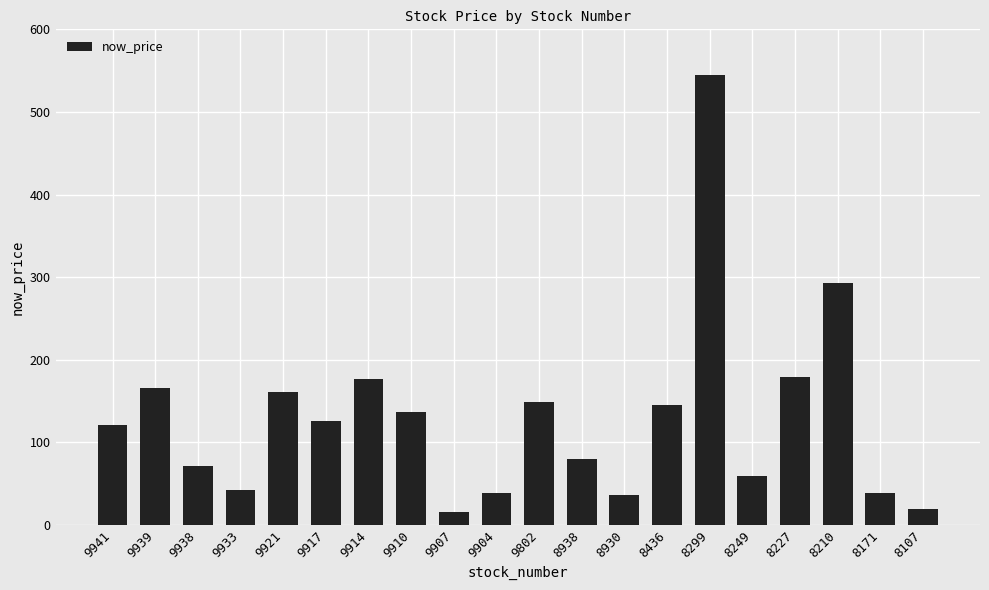

True or false: the data shows 92.0 at 9914.

False